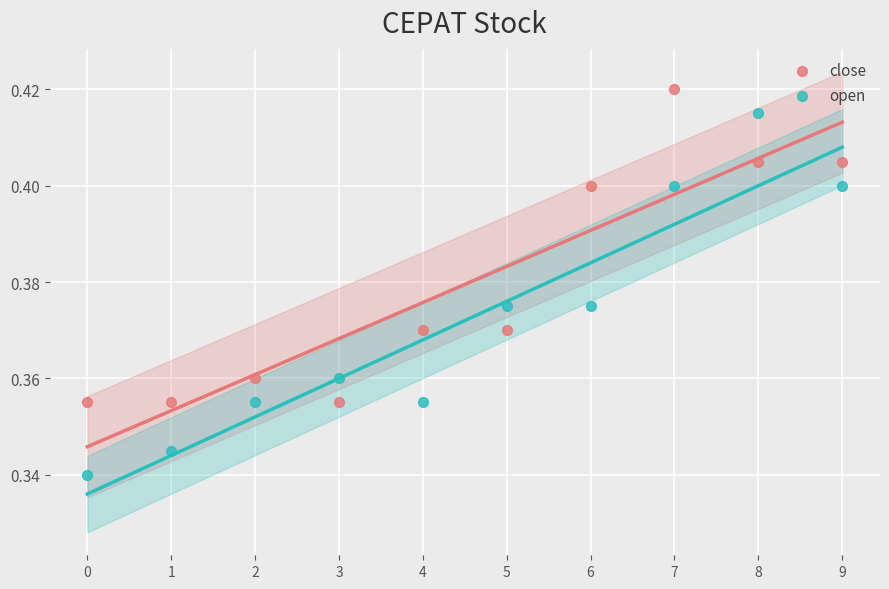

Which series has the widest spread of Y values?

open